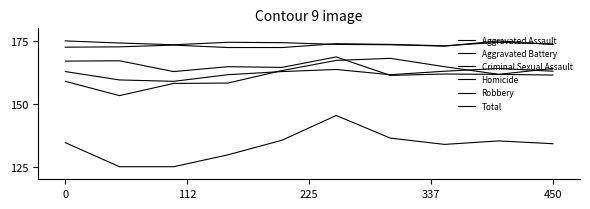

Does the chart have visible grid lines?

No